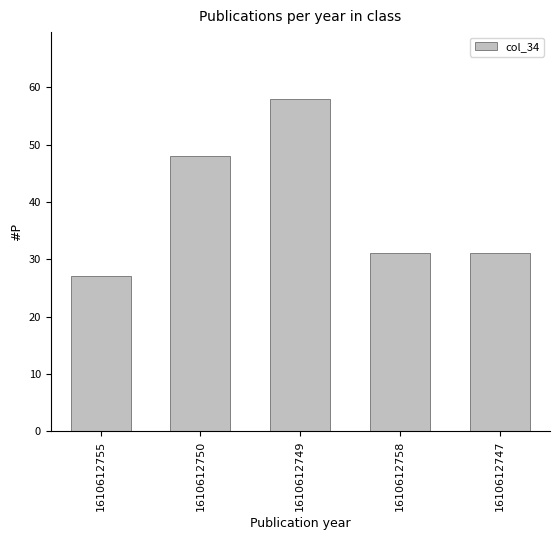

Which has a higher value, 1610612747 or 1610612750?

1610612750